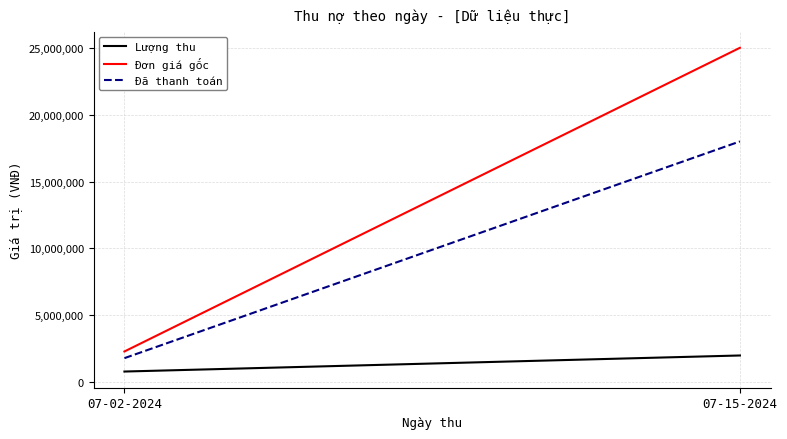

What is the spread (max minus min) of values at 07-02-2024?

1500000